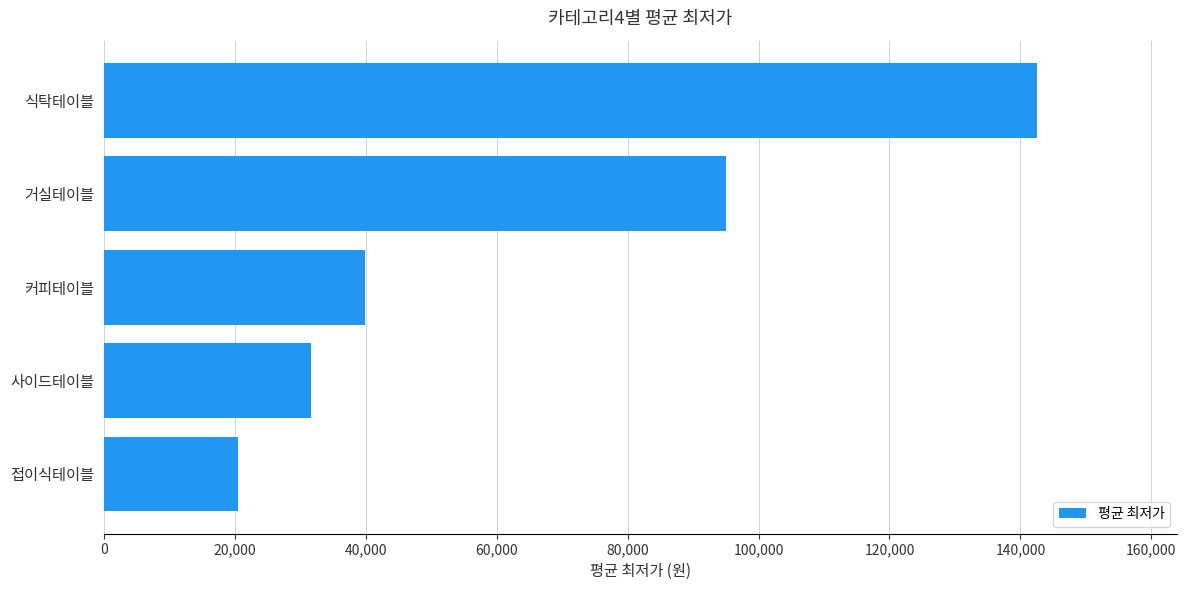

Which label corresponds to the largest value in the chart?

식탁테이블